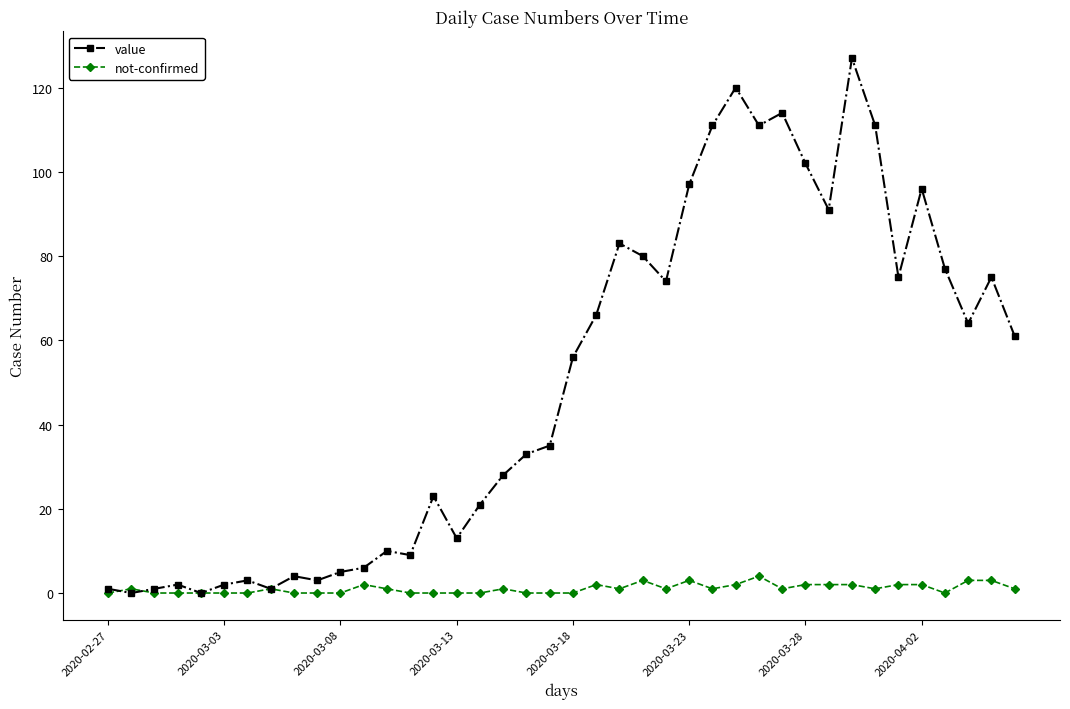

In value, how many points are lower than both neighbors (excluding endpoints)?

11